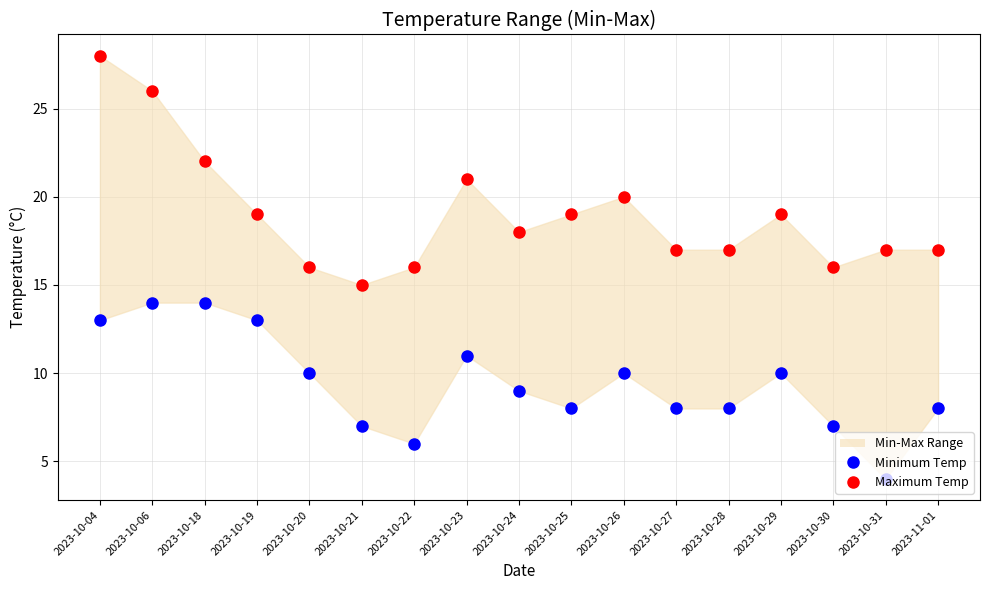

Which series has the widest spread of Y values?

Maximum Temp